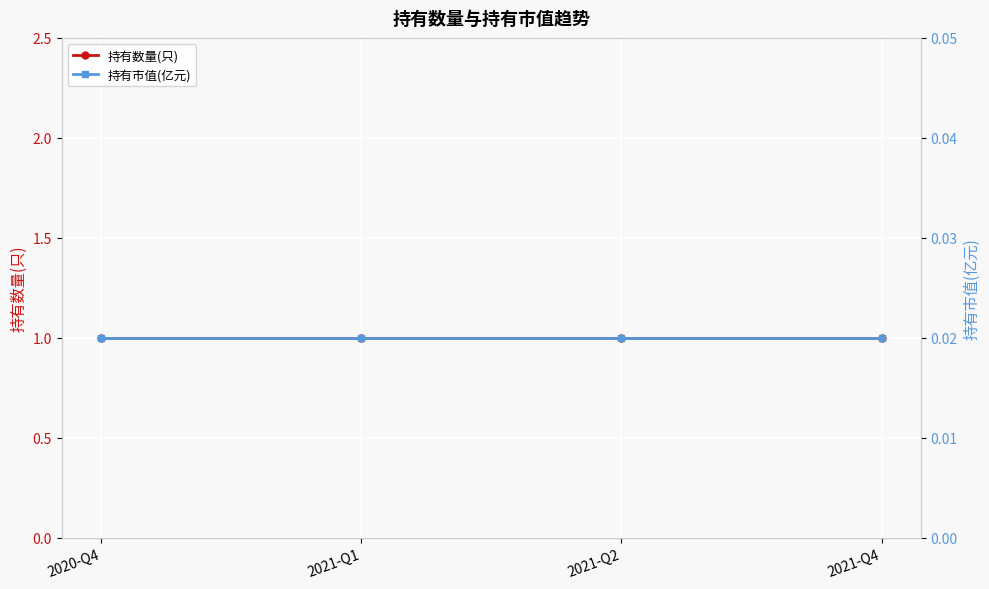

List the series in order of their overall mean, highest first.

持有数量(只), 持有市值(亿元)